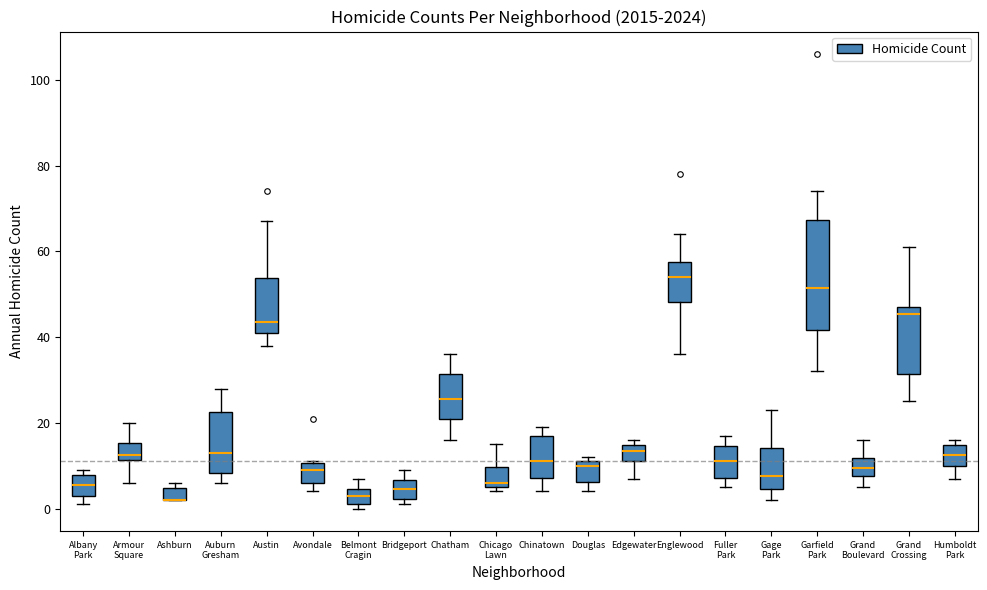

Comparing the boxes themselves (not the whiskers), which one is the tallest?

Garfield Park